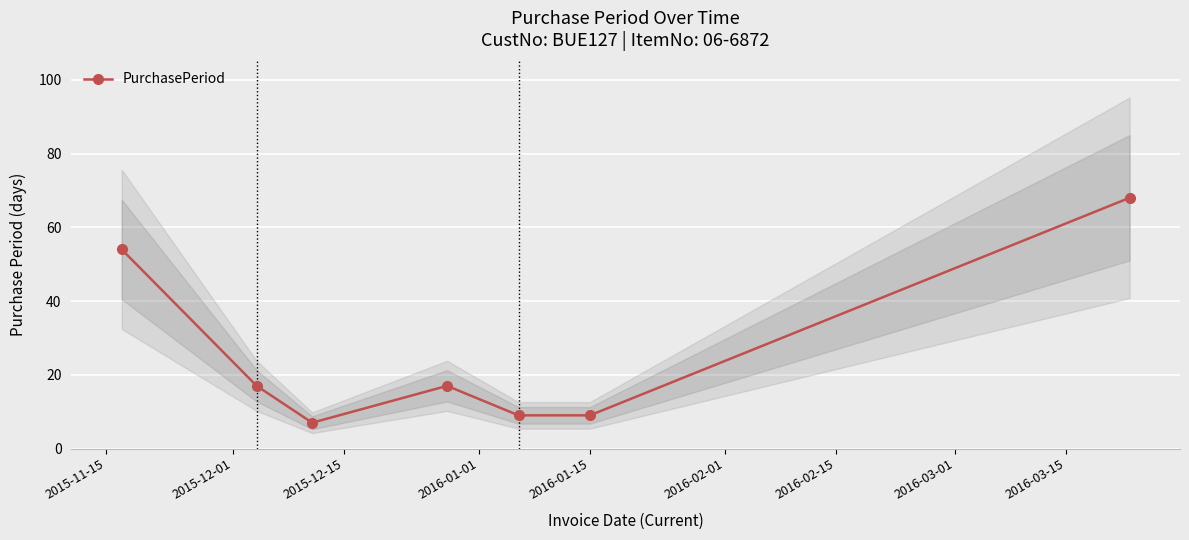

What is the value of the PurchasePeriod point at the 4th from the left?

17